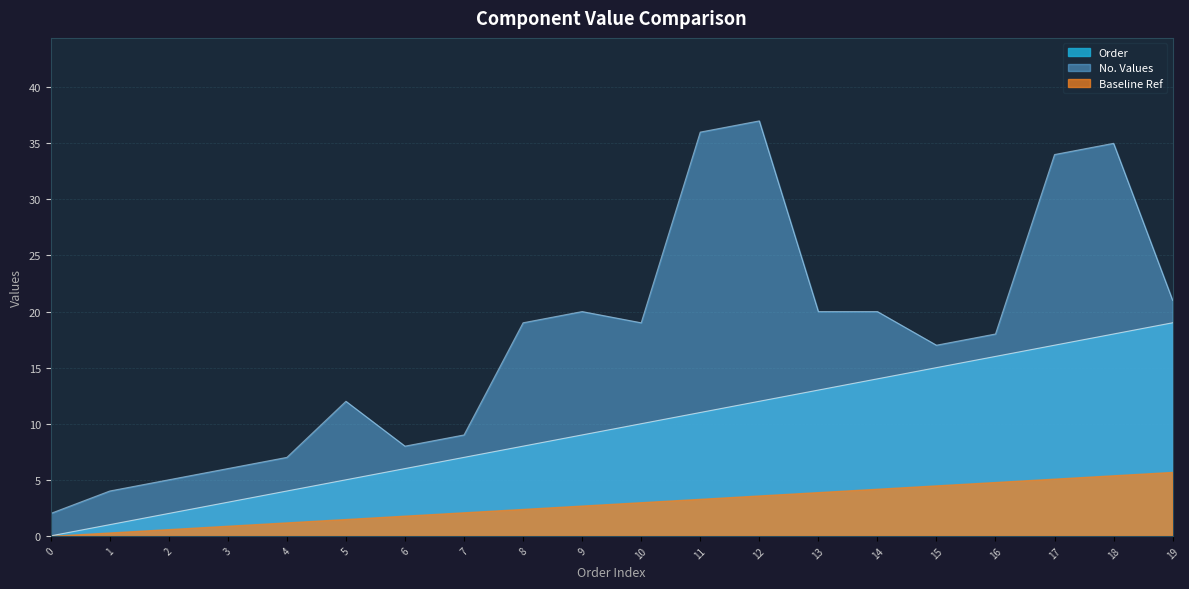

True or false: Order and No_values cross at least once.

False